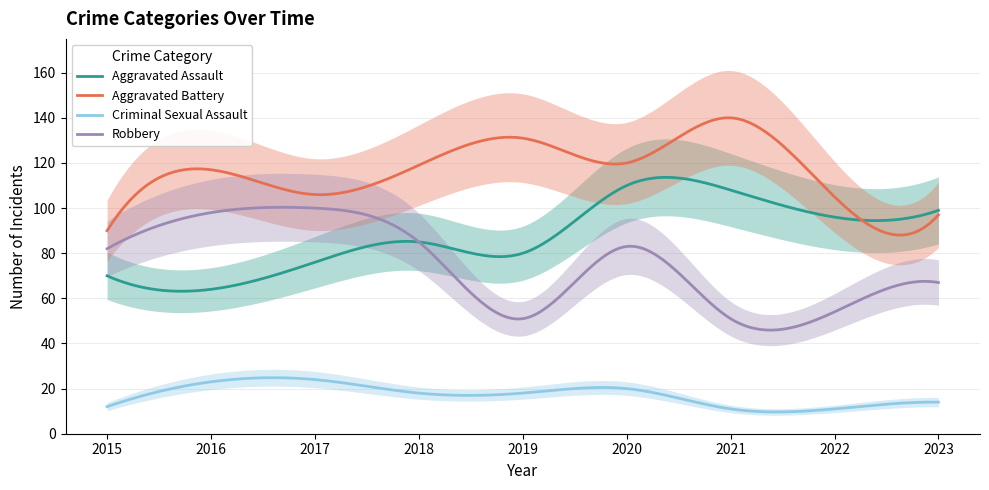

What is the total value across all series at 2019?

280